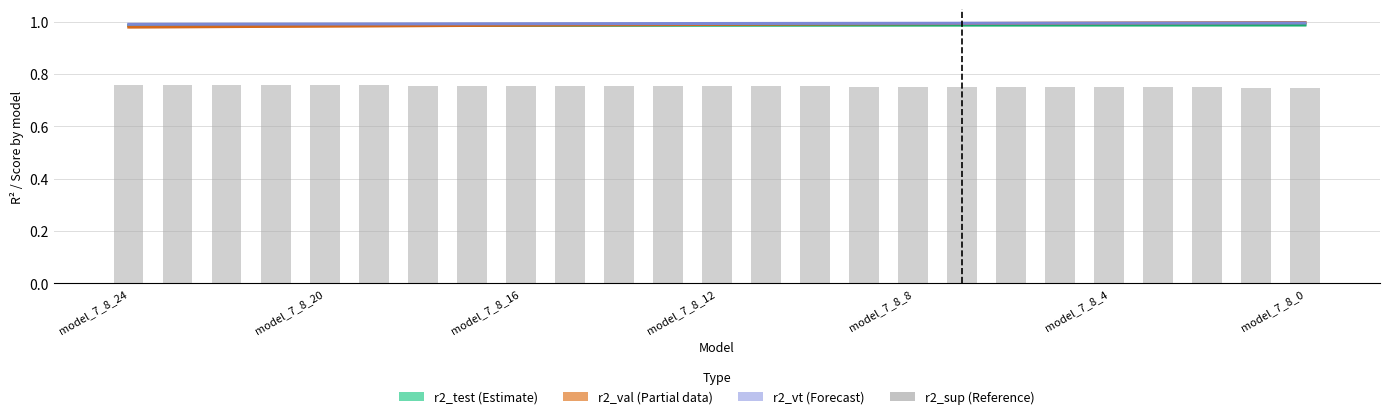

What is the total value across all series at 13?

3.7